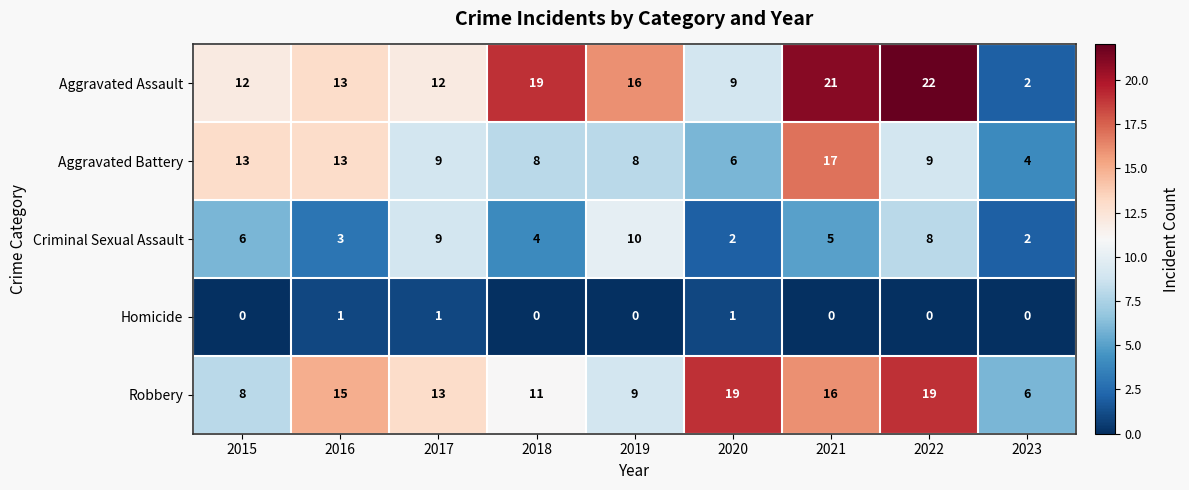

Where does the Robbery series first go above 13?

2016